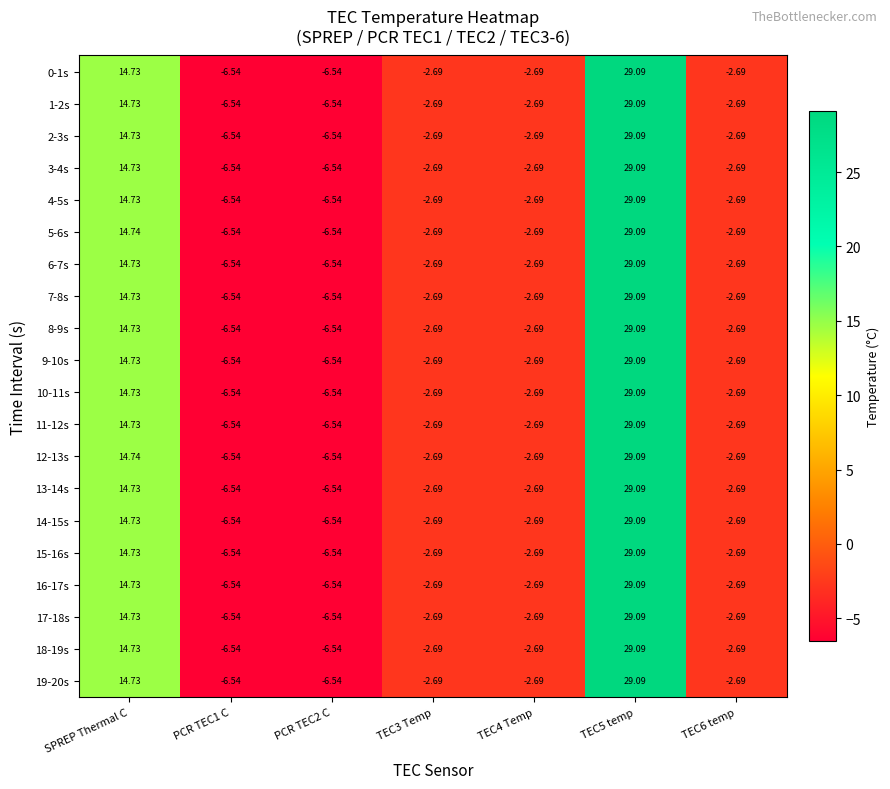

At how many categories does at least one series exceed -2?

2